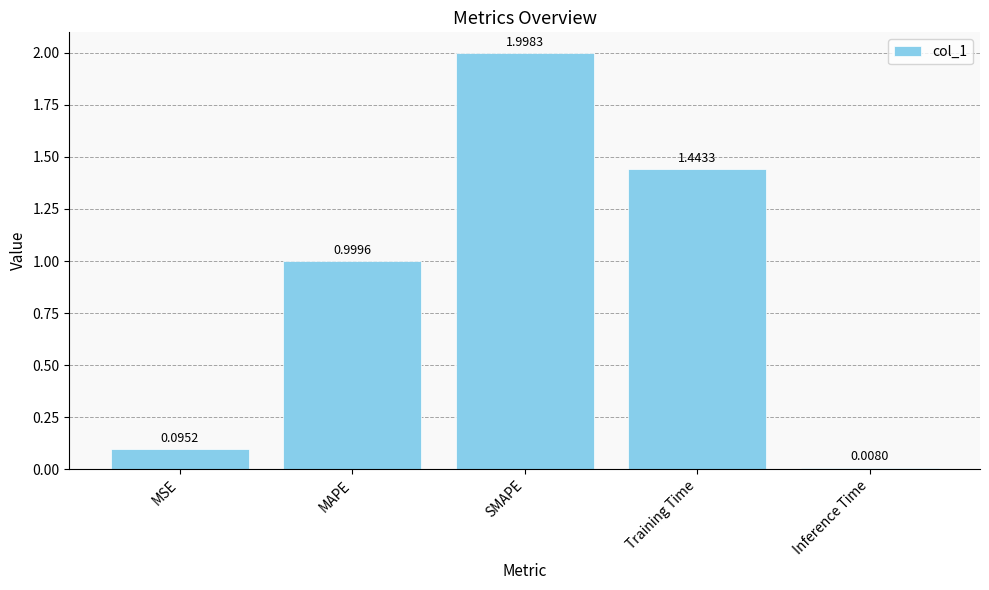

Rank the categories by value from lowest to highest.

Inference Time, MSE, MAPE, Training Time, SMAPE